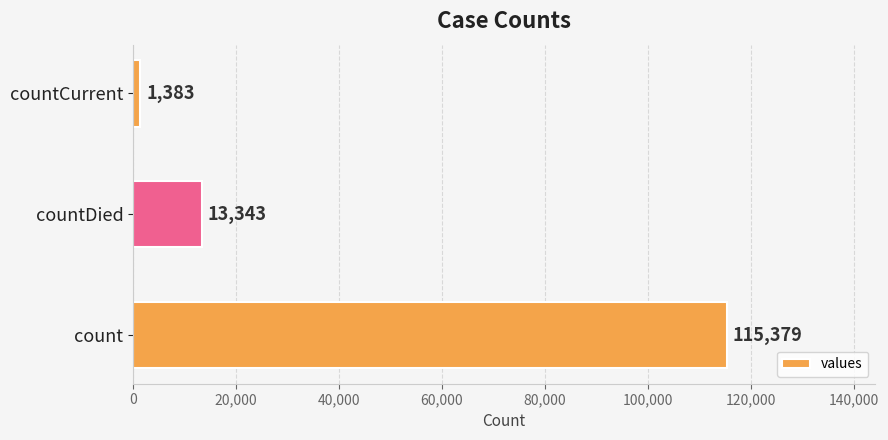

What is the minimum value shown in the chart?

1383